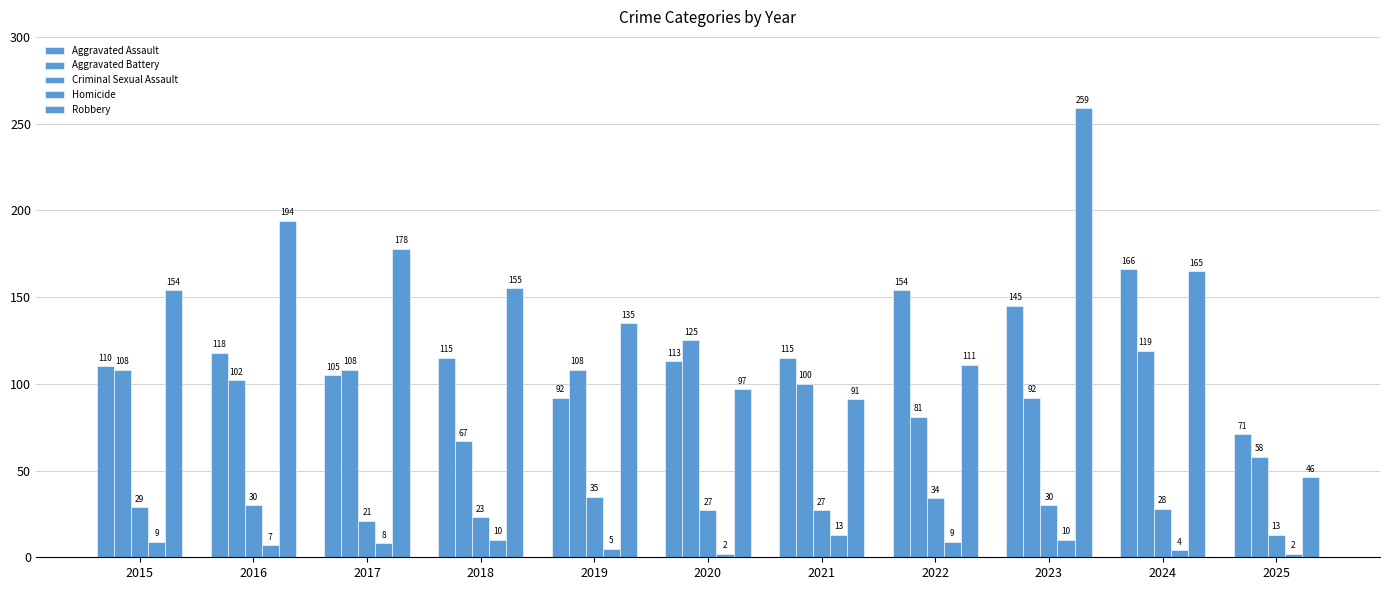

Where is Homicide nearest to the value 7?

2016